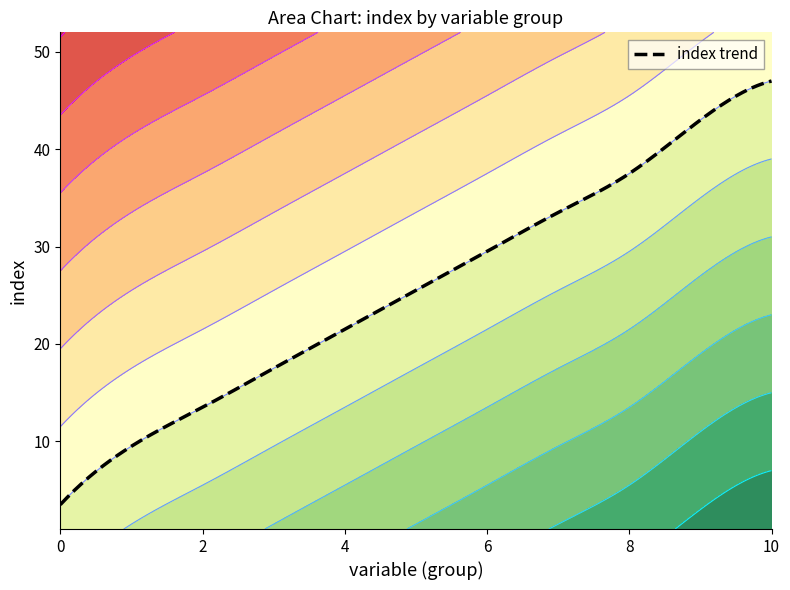

Count the number of values greater than 16.

13